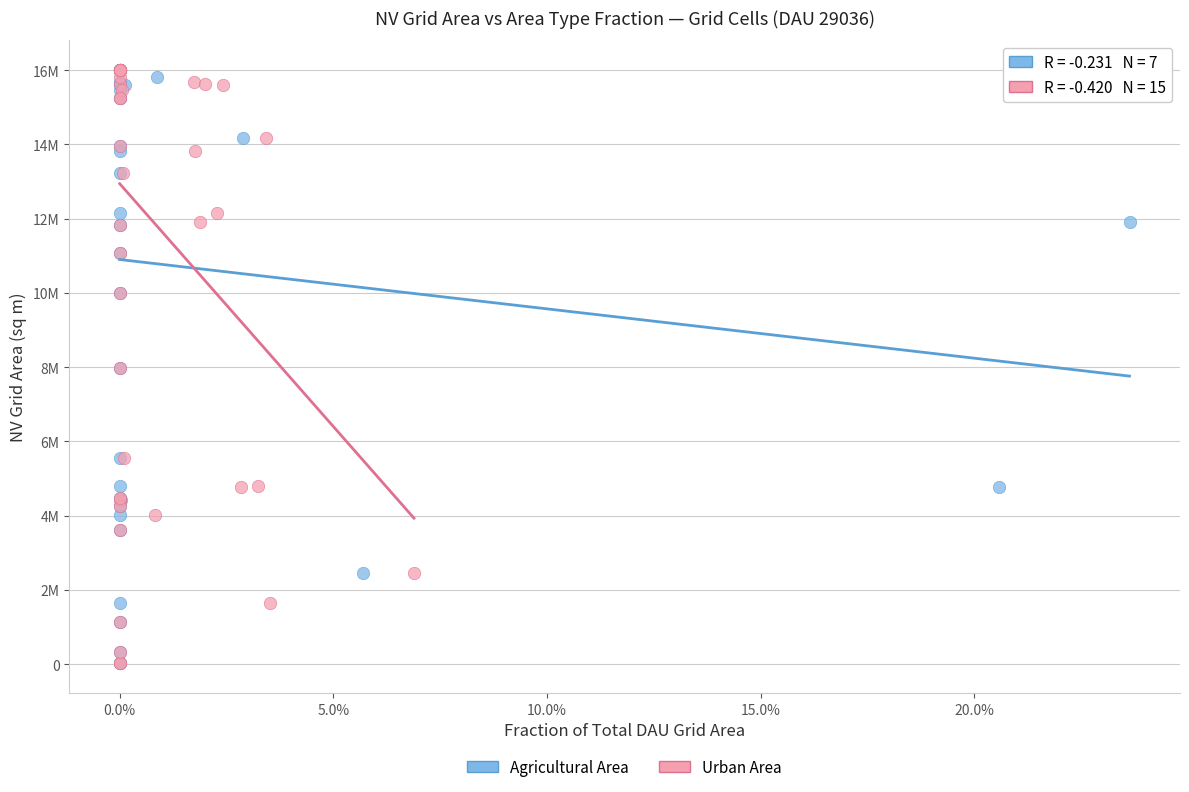

What are all the series names shown in the legend?

Agricultural Area, Urban Area